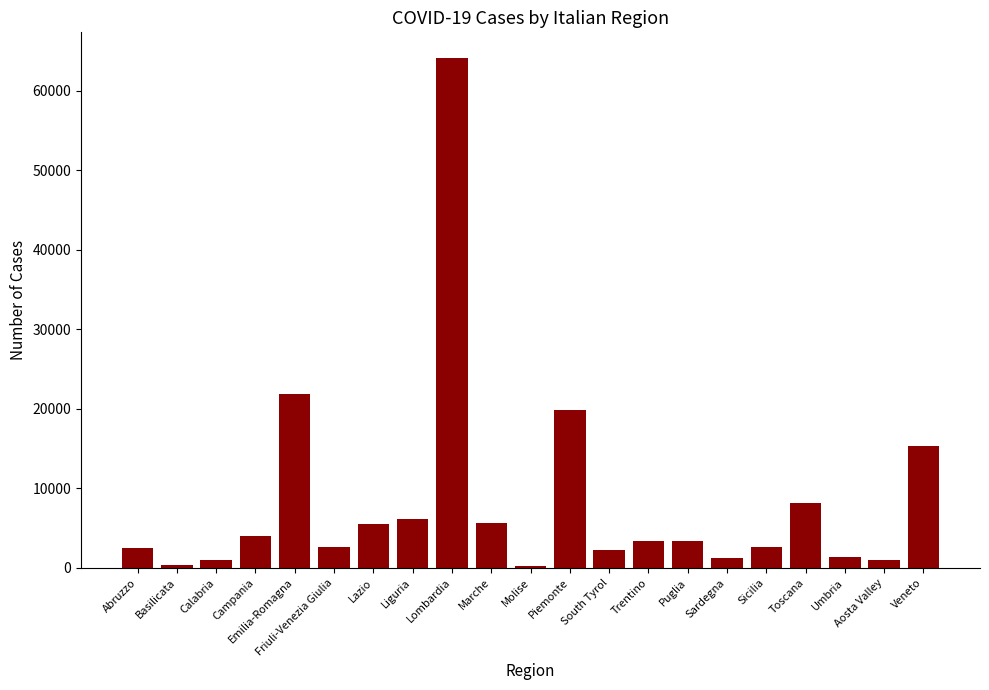

How many bars are there in total?

21